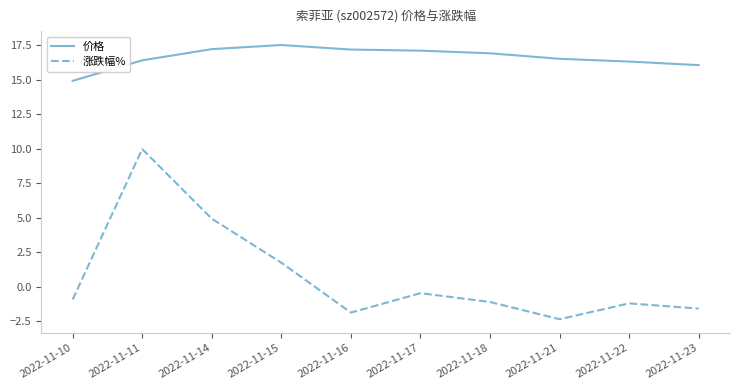

Is the value of 价格 at 2022-11-22 greater than the value of 涨跌幅% at 2022-11-22?

Yes